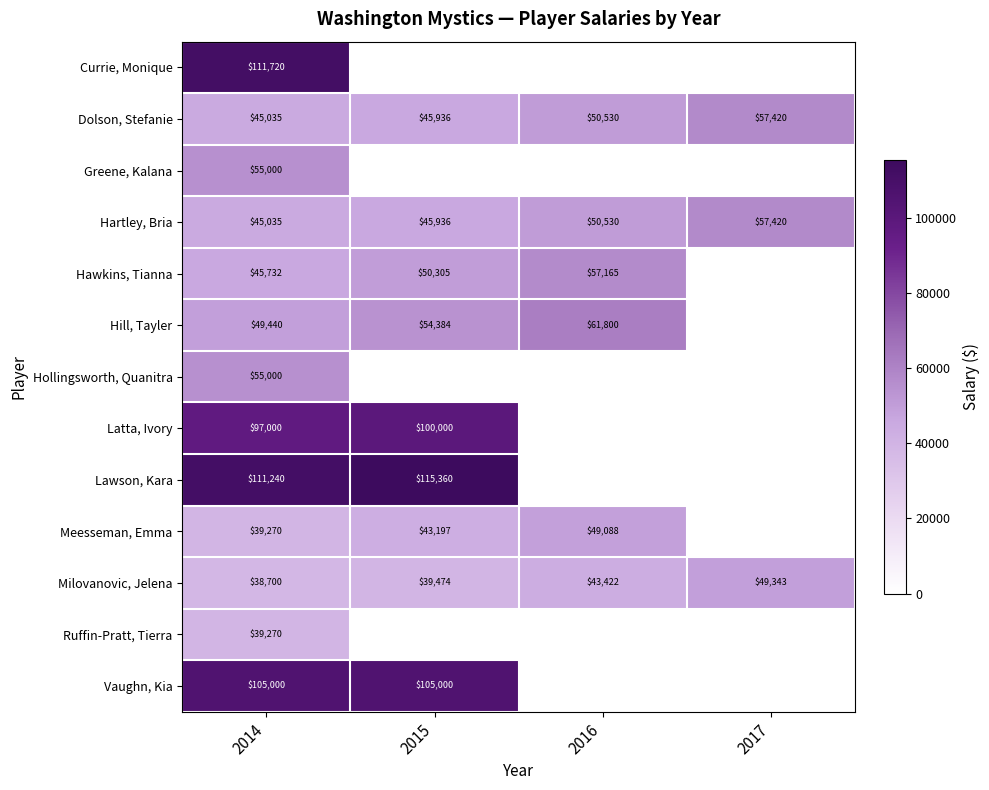

What is the spread (max minus min) of values at 2014?

73020